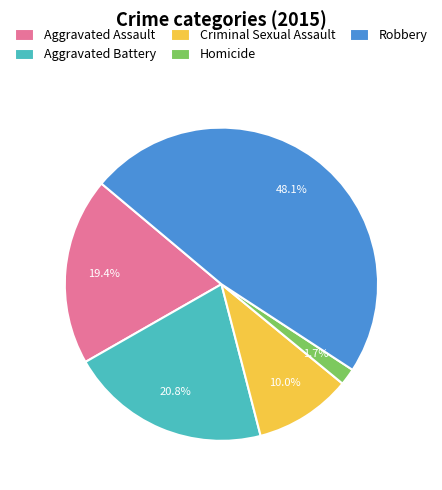

Is Robbery the majority of the pie?

No